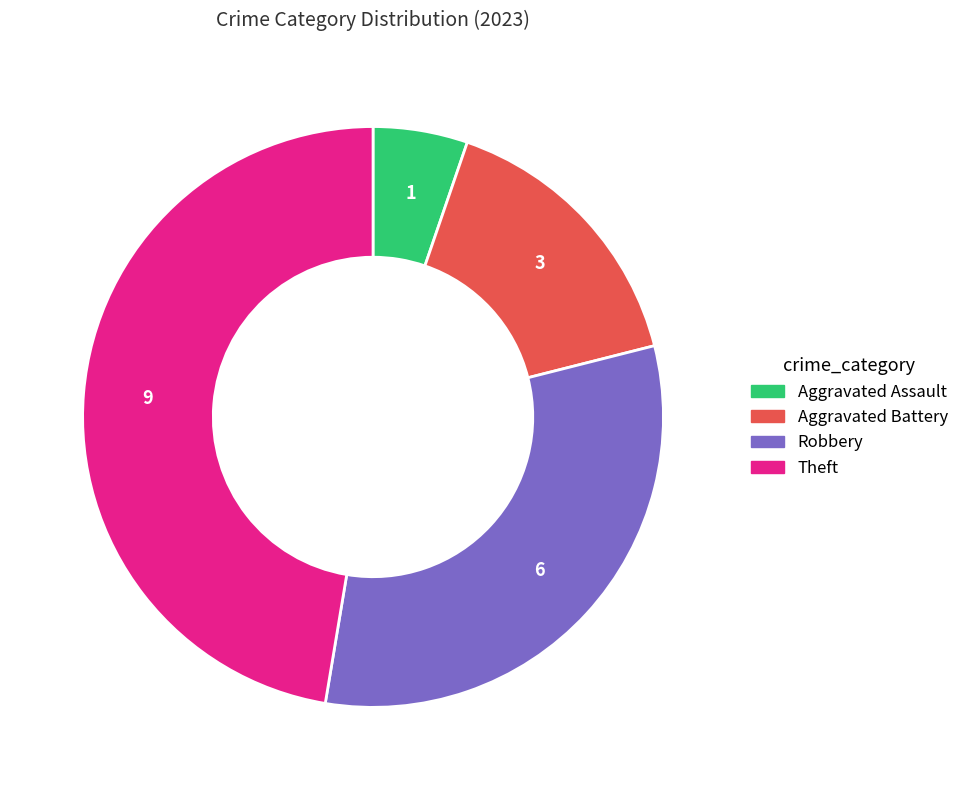

Does Theft represent more than half of the total?

No